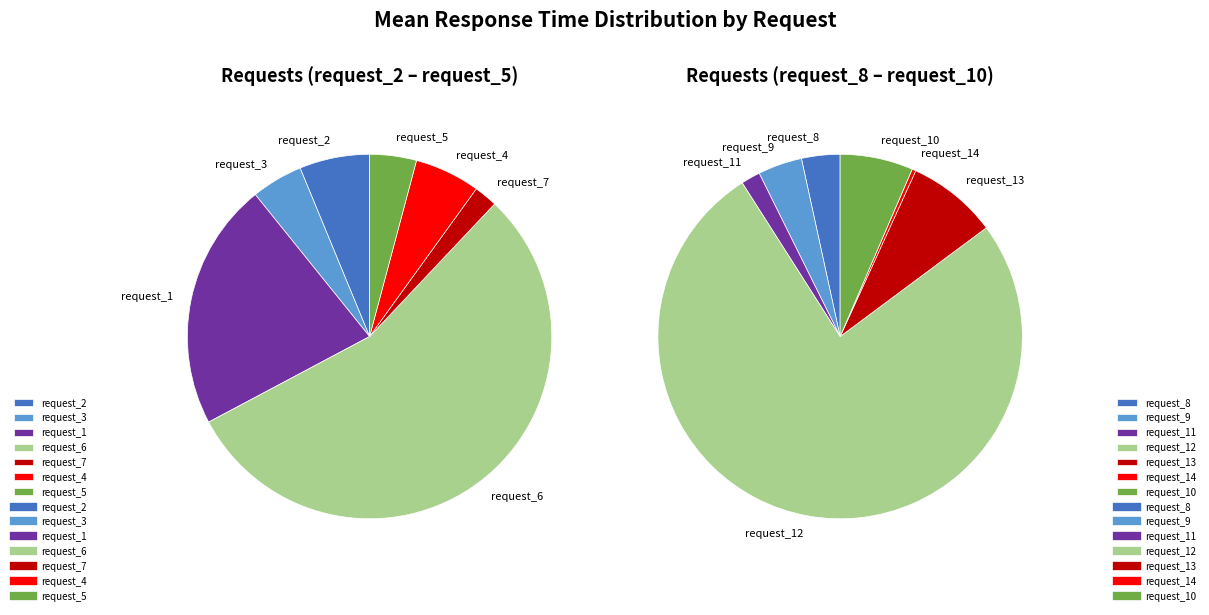

To the nearest percent, what is the difference between the largest and smallest slice percentages?

54%